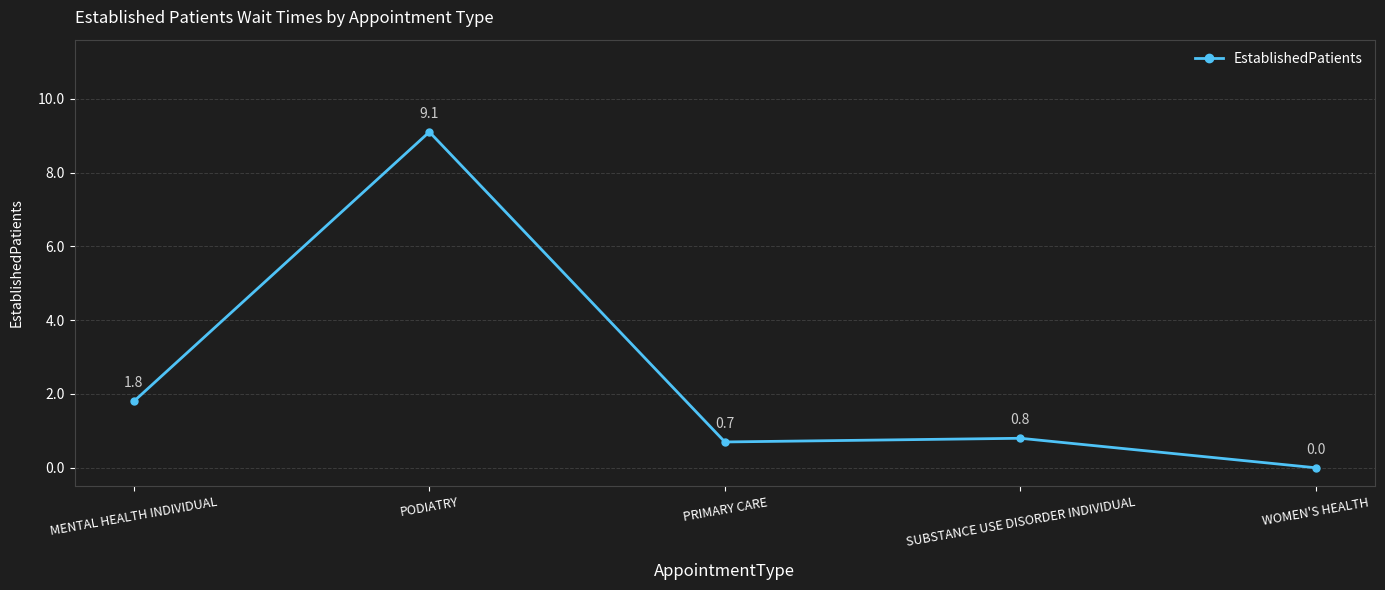

What is the average value?

2.5